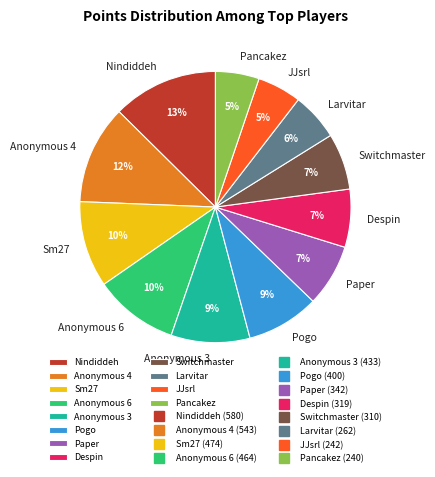

Do Anonymous 3 and Despin together represent more than half of the pie?

No